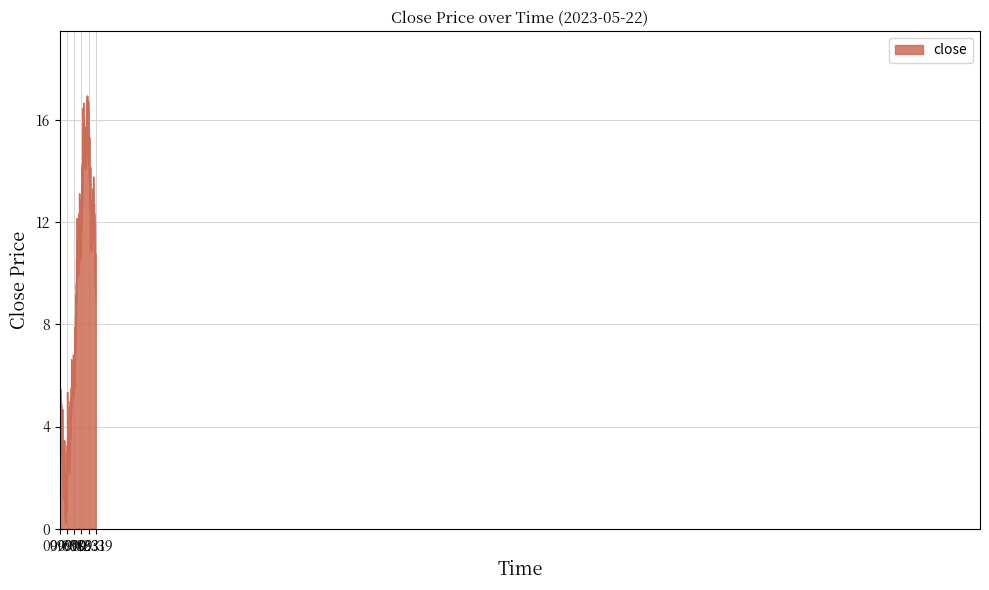

What is the difference between the maximum and minimum values?

16.7